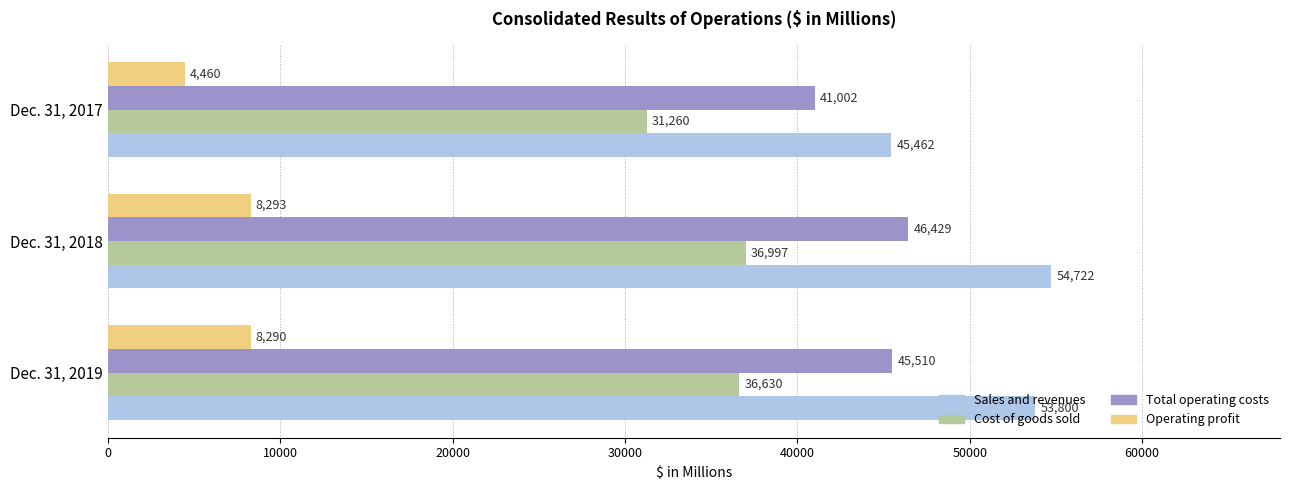

At which label is Sales and revenues closest to 50092?

Dec. 31, 2019